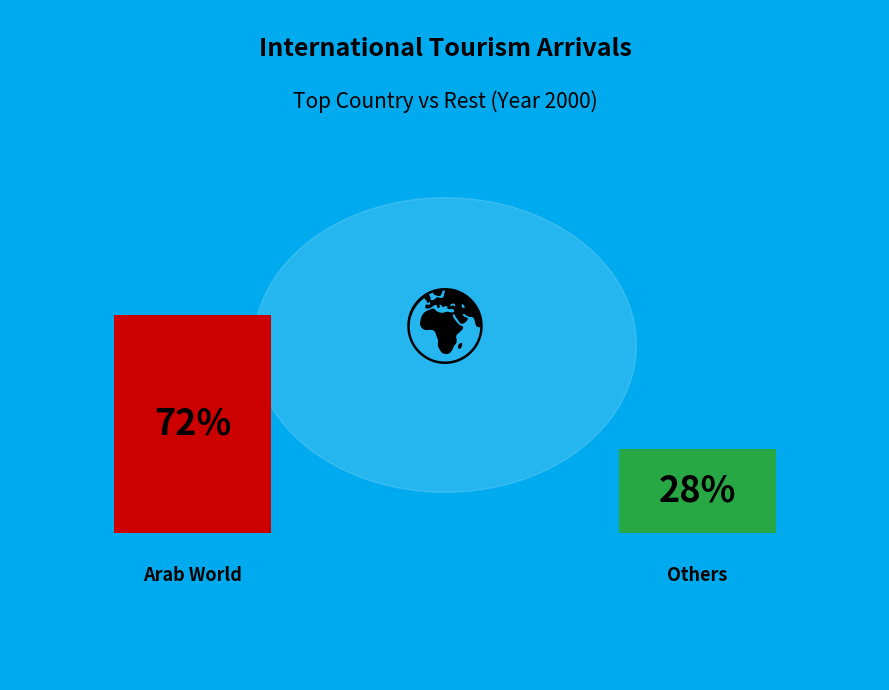

Is it true that American Samoa is 10% of the pie?

False